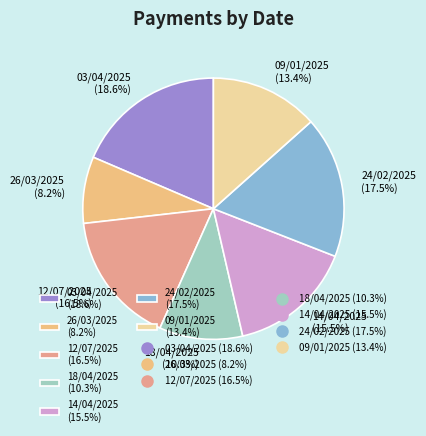

To the nearest percent, what is the combined percentage of 09/01/2025 and 12/07/2025?

30%